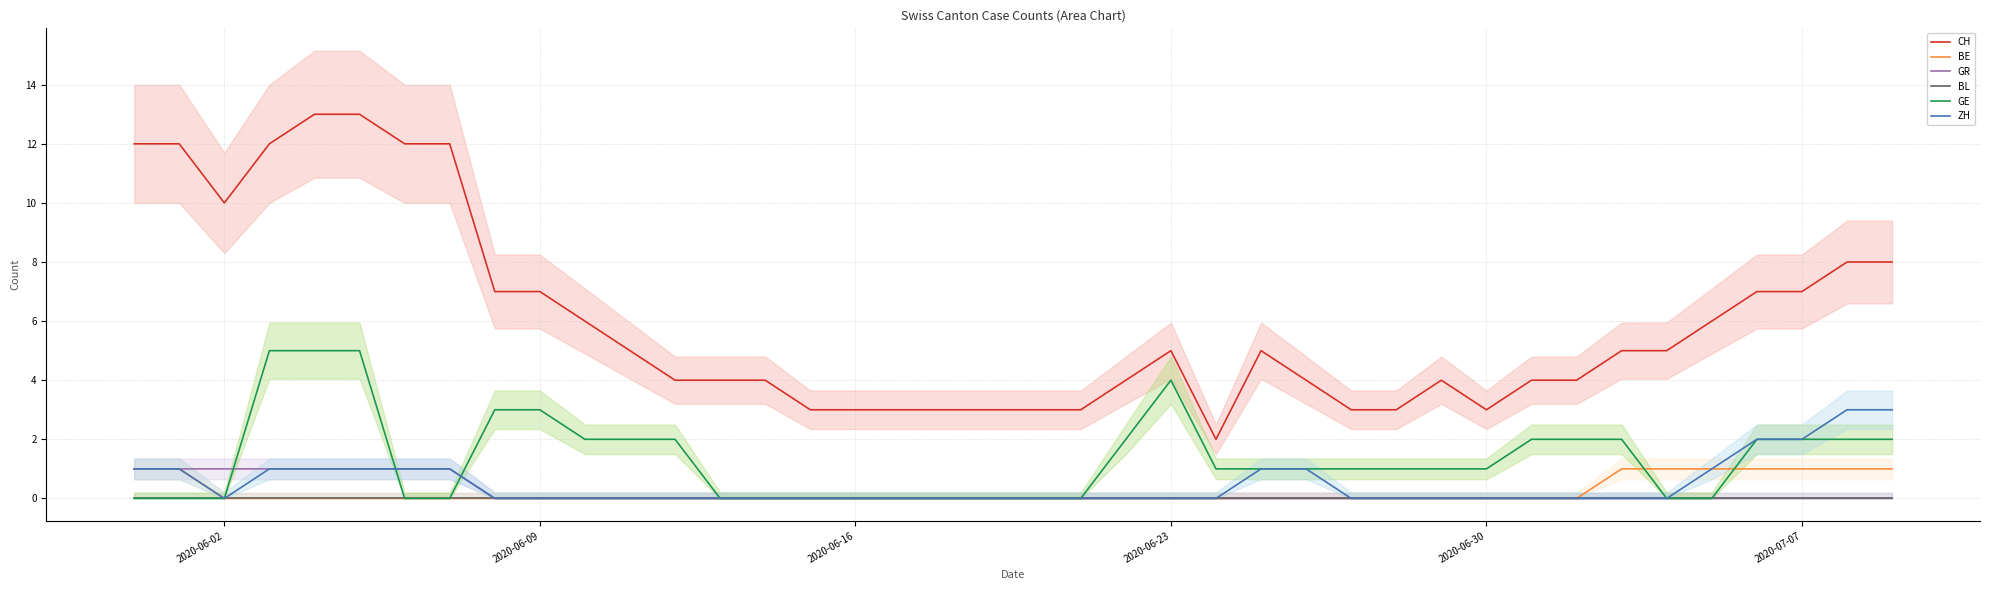

How many lines are shown in the chart?

6